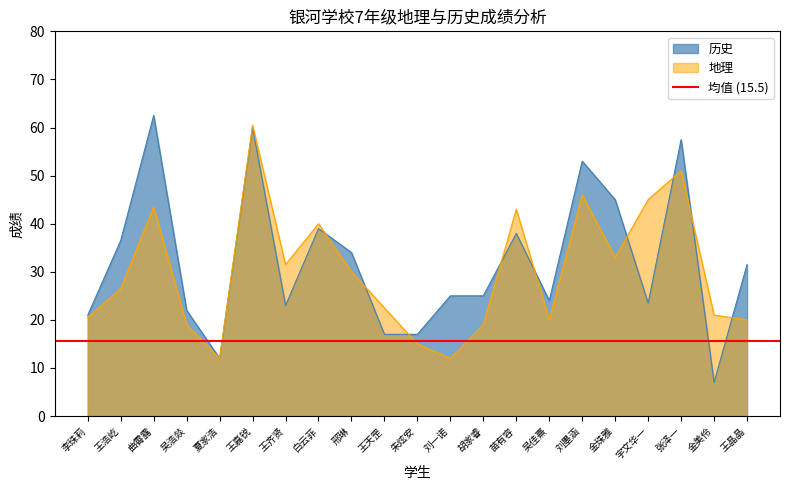

How many values in the 历史 series exceed 25?

10